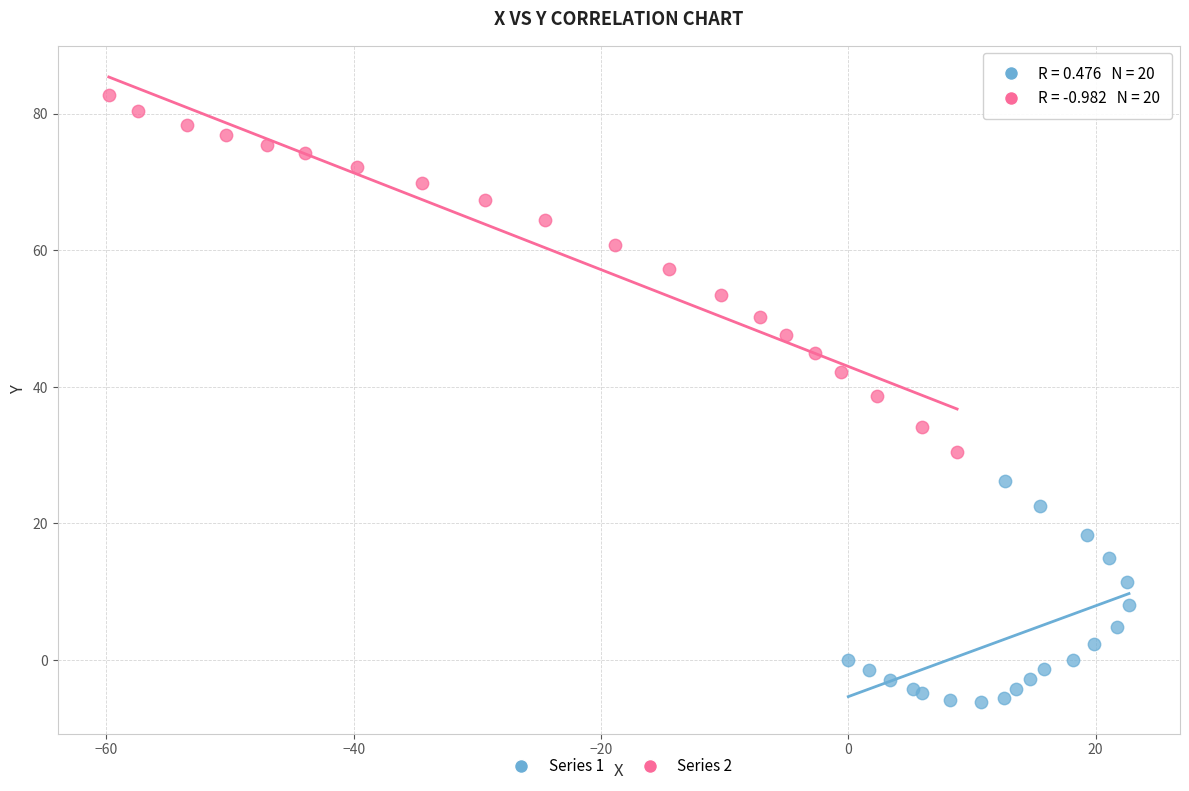

Which series reaches the minimum Y coordinate?

Series 1